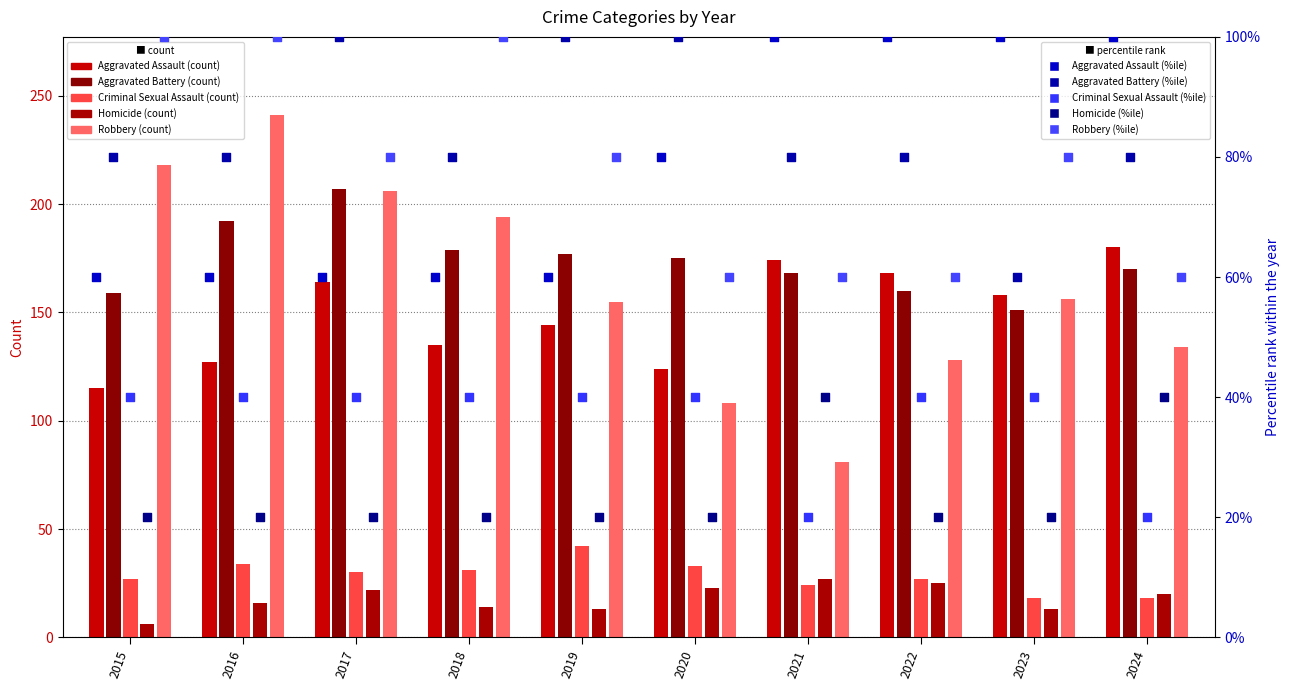

Which series reaches the minimum Y coordinate?

Homicide